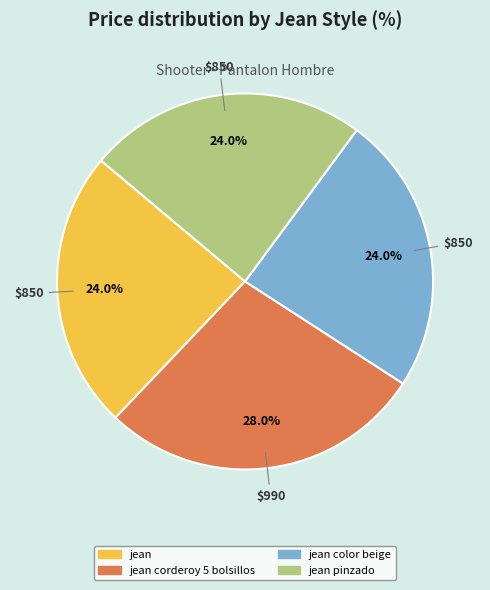

Is there any slice that represents more than half of the pie?

No